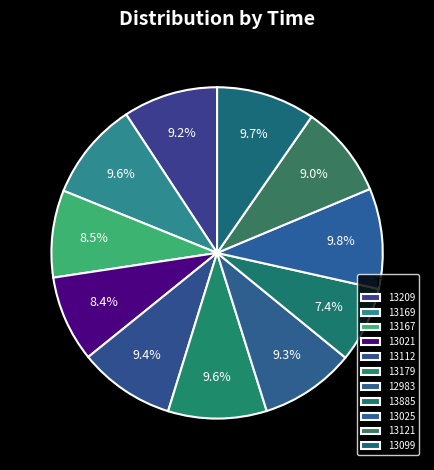

To the nearest percent, what is the difference between the largest and smallest slice percentages?

2%